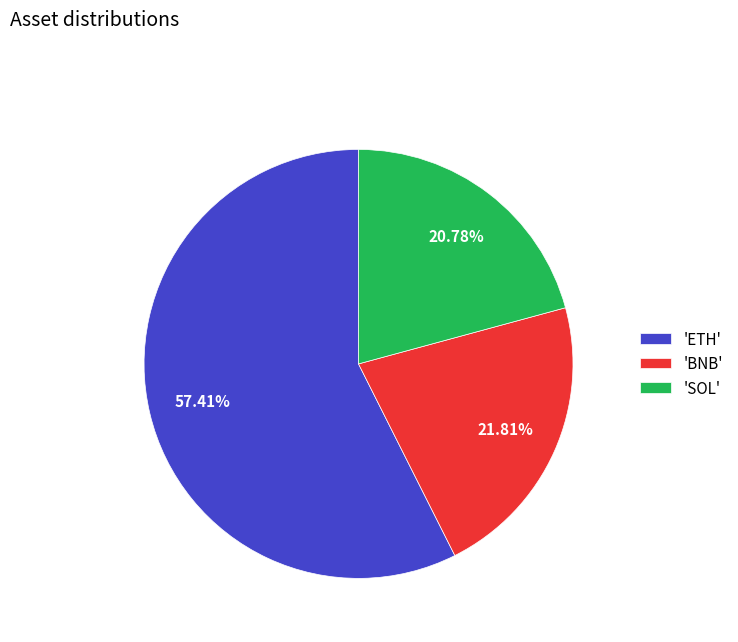

What is the ratio of the value at 'BNB' to the value at 'SOL'?

1.0